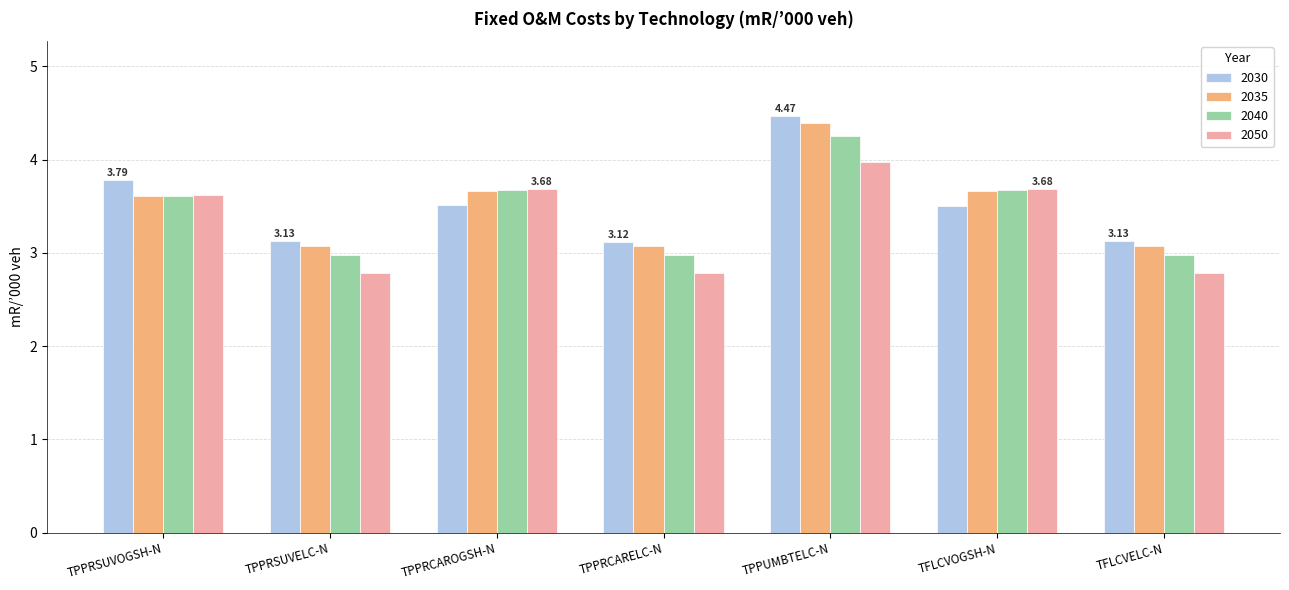

What is the sum of the 2035 values at TPPUMBTELC-N and TFLCVELC-N?

7.5